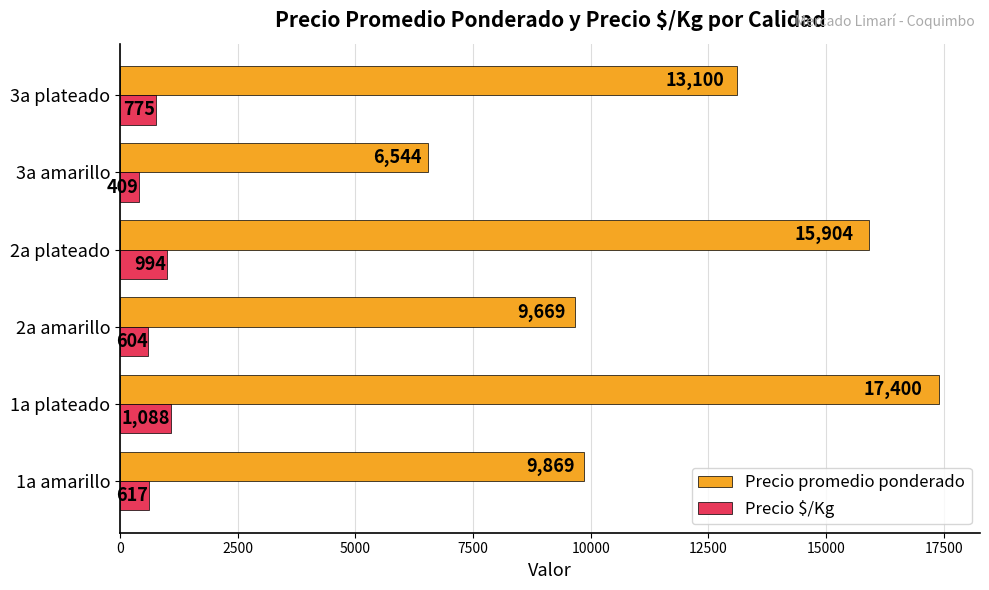

Where is Precio $/Kg nearest to the value 748?

3a plateado